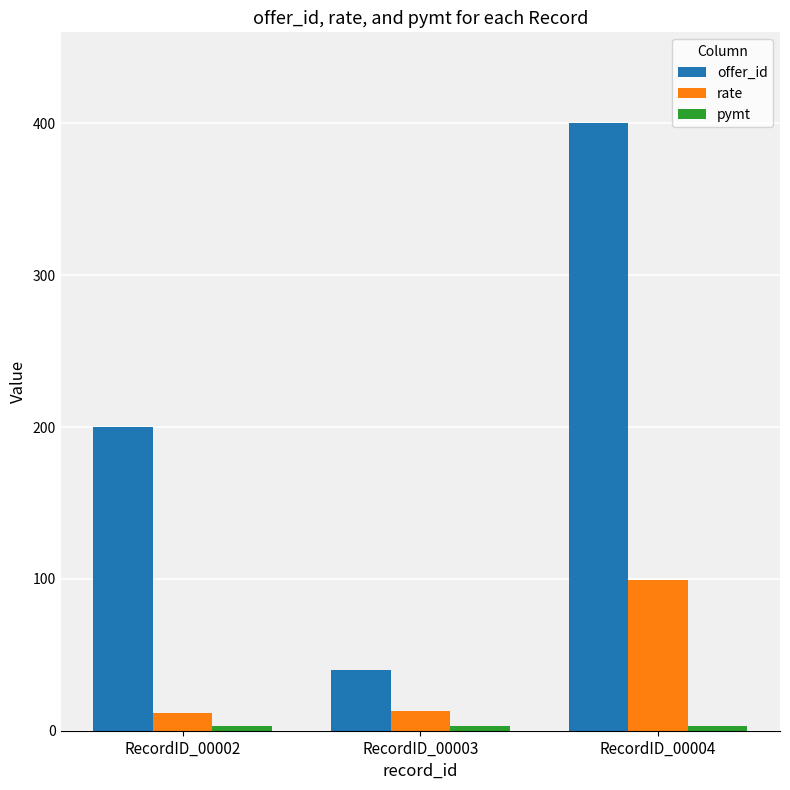

At which category is the sum across all series the highest?

RecordID_00004